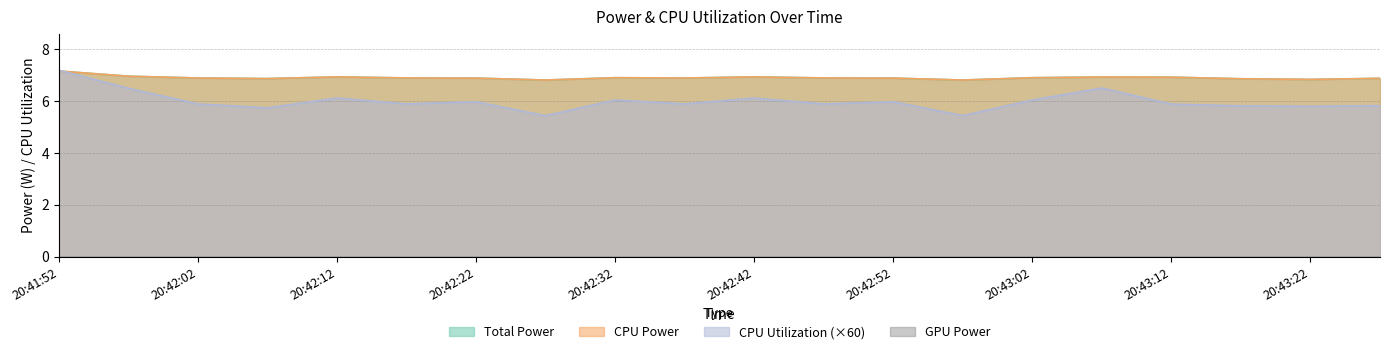

Which series changed the most between 20:43:17 and 20:43:27?

Total Power